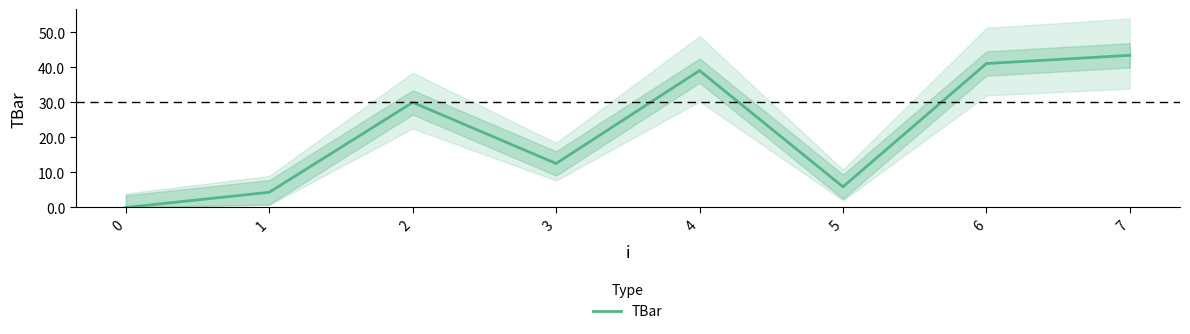

What is the difference between the maximum and second lowest values?

39.1